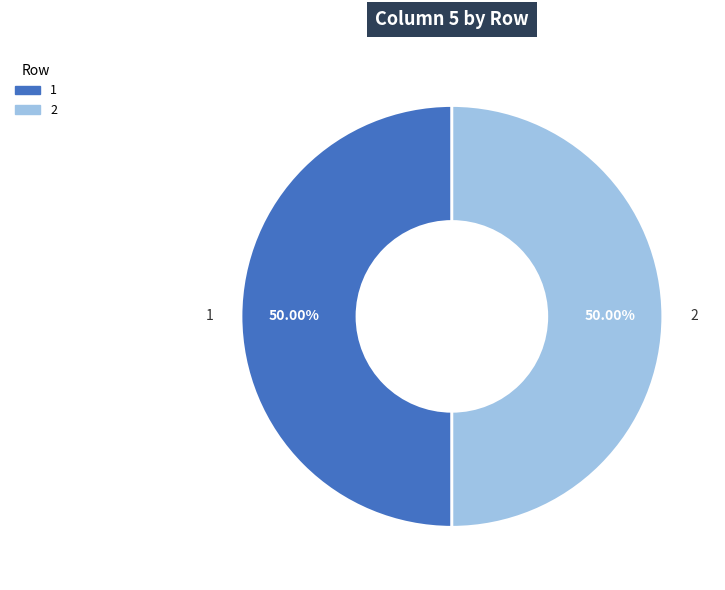

Which slice is the largest?

1